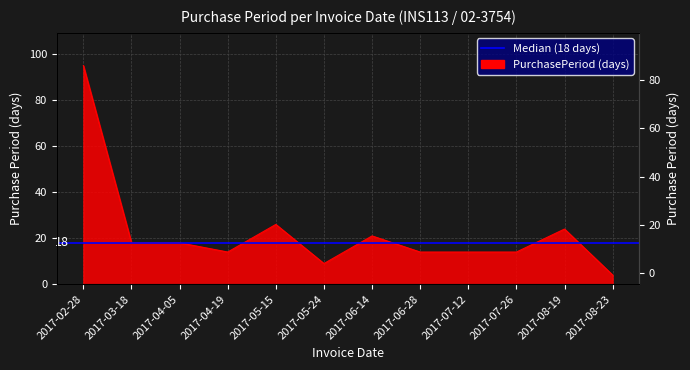

True or false: the data has more than 2 interior local peaks.

True